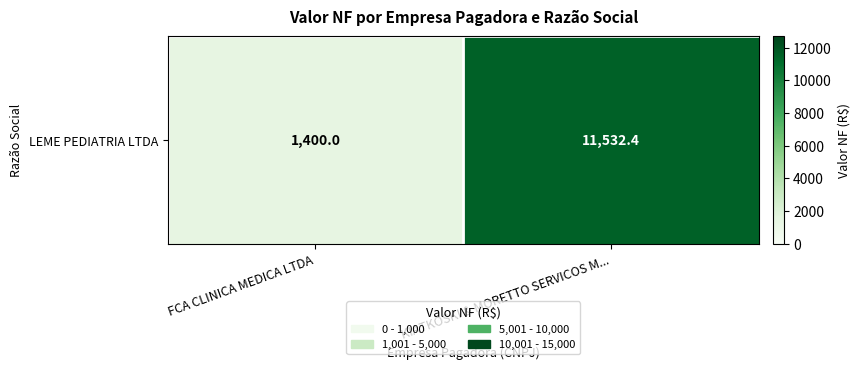

What is the average value?

6466.2